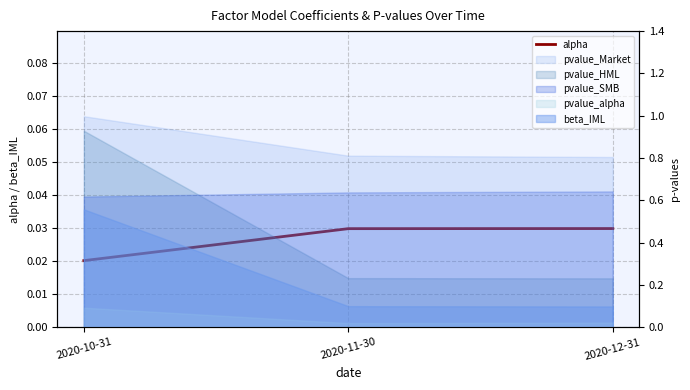

Which label corresponds to the largest value in the chart?

2020-12-31